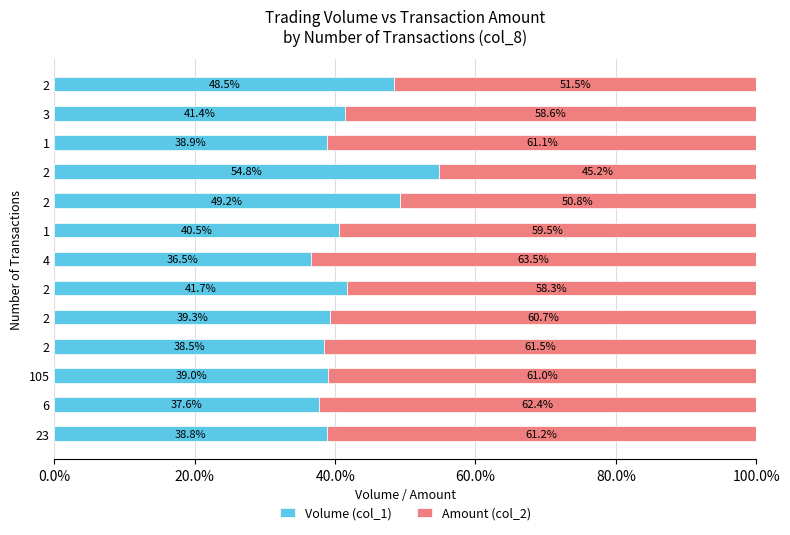

Reading right to left, list all the values displayed in this chart.

Volume (col_1): 0.5	0.4	0.4	0.5	0.5	0.4	0.4	0.4	0.4	0.4	0.4	0.4	0.4
Amount (col_2): 0.5	0.6	0.6	0.5	0.5	0.6	0.6	0.6	0.6	0.6	0.6	0.6	0.6